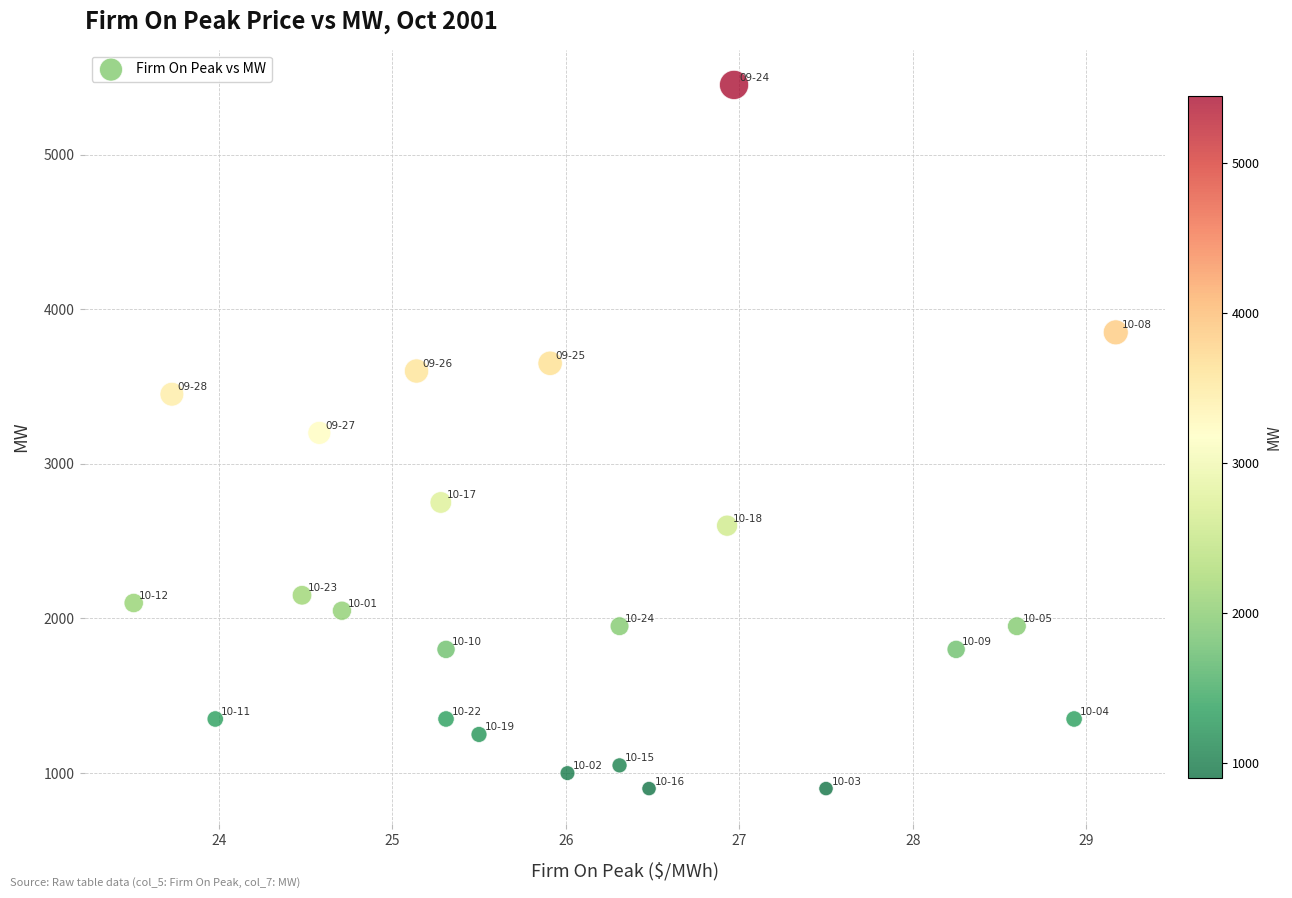

How many points are shown in the scatter plot?

23